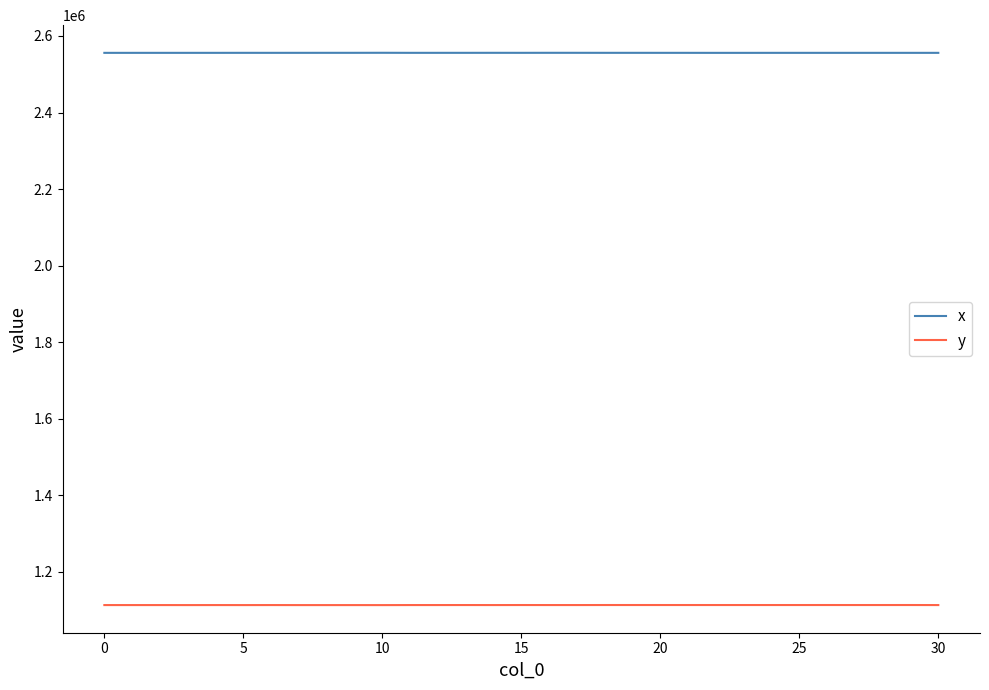

What is the lowest value of the y series?

1113413.8